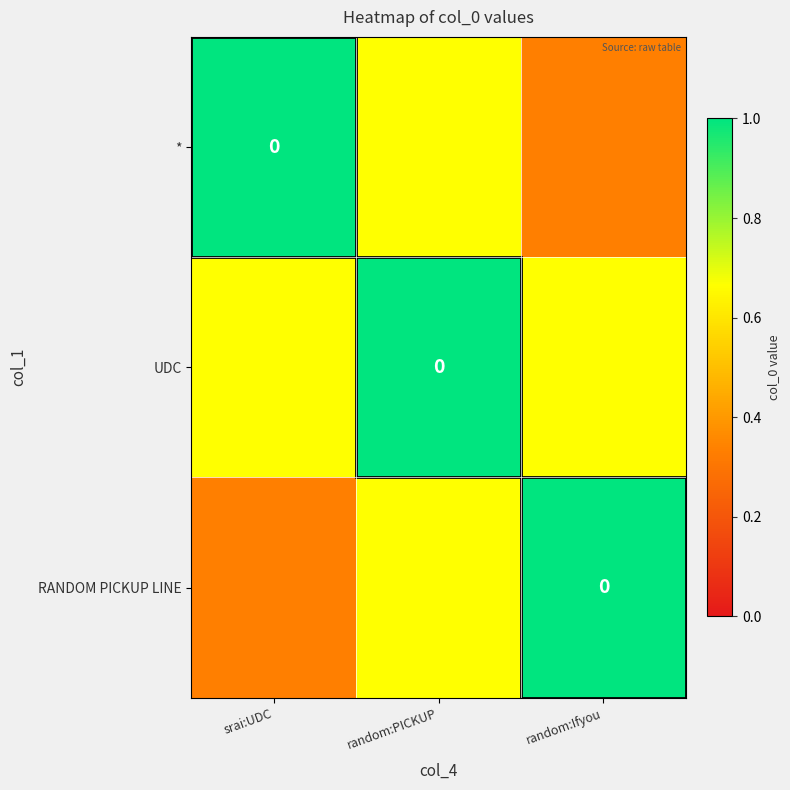

At how many categories does at least one series exceed 0?

3